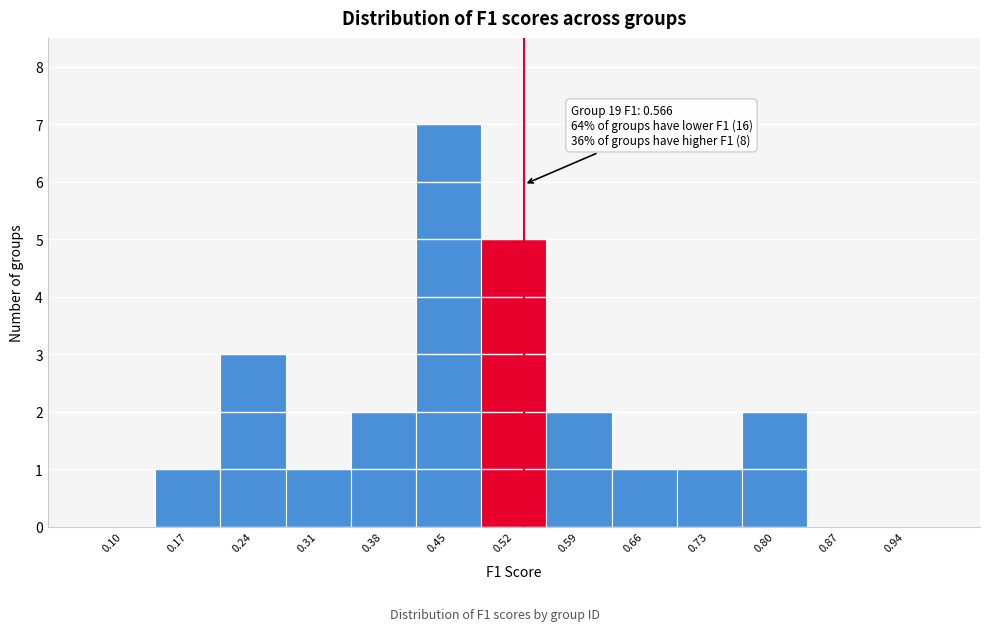

Reading right to left, transcribe all the data shown in this chart.

0.94=0	0.87=0	0.80=2	0.73=1	0.66=1	0.59=2	0.52=5	0.45=7	0.38=2	0.31=1	0.24=3	0.17=1	0.10=0